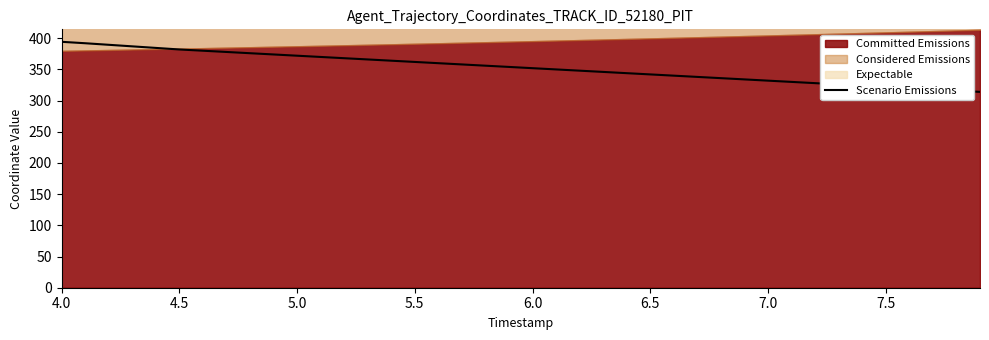

What is the difference between the maximum and second lowest values?

78.3